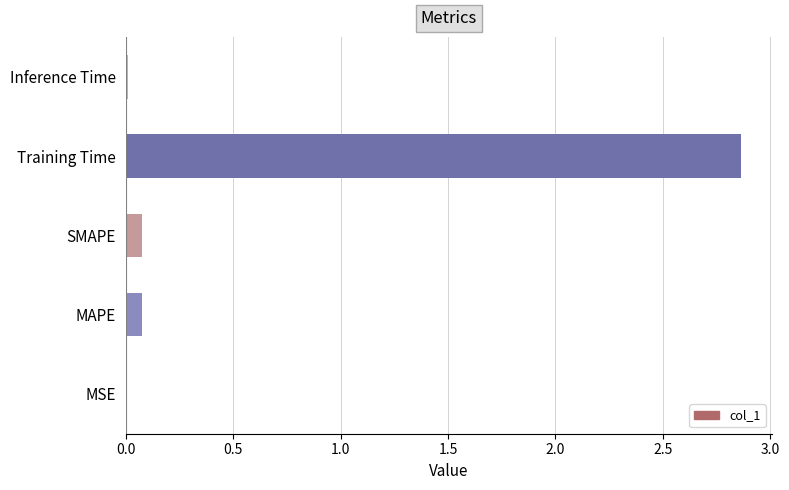

What is the sum of all values?

3.0